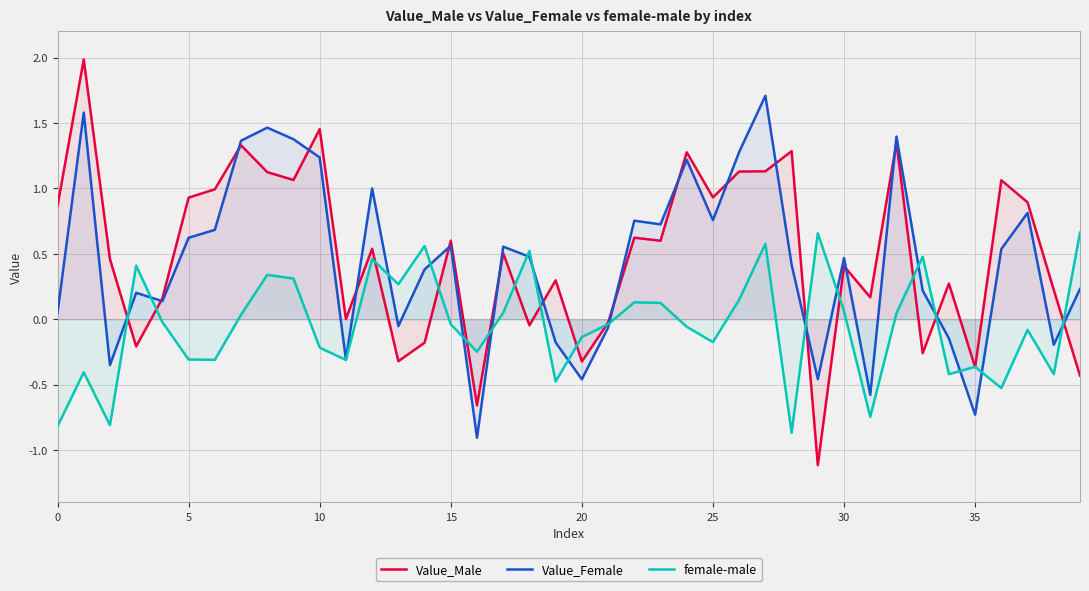

List the series in order of their peak value, highest first.

Value_Male, Value_Female, female-male